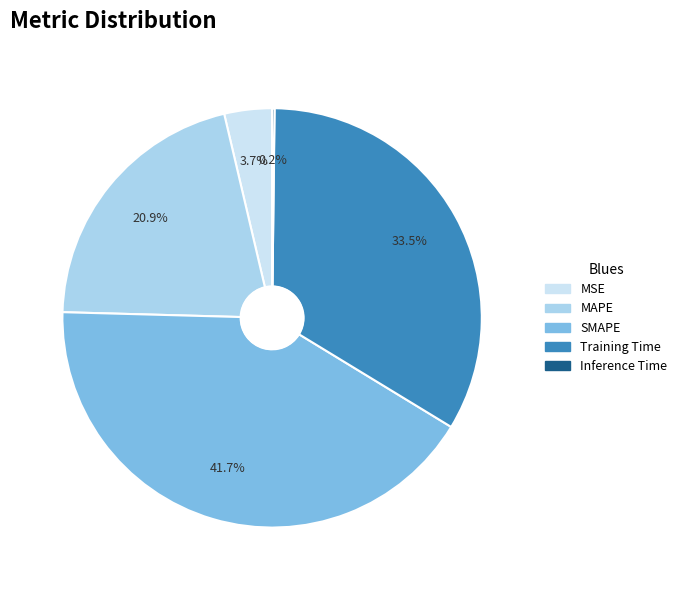

How much of the chart is everything except Training Time?

66.5%